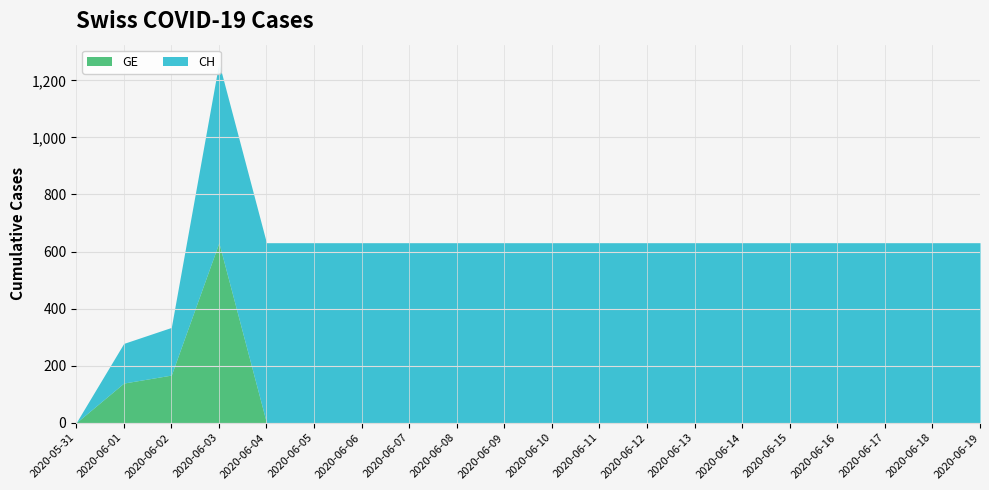

At how many categories does at least one series exceed 532?

17